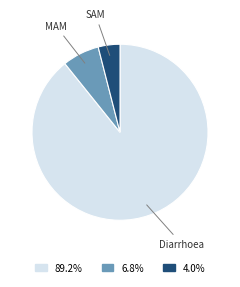

How many slices are in this pie chart?

3